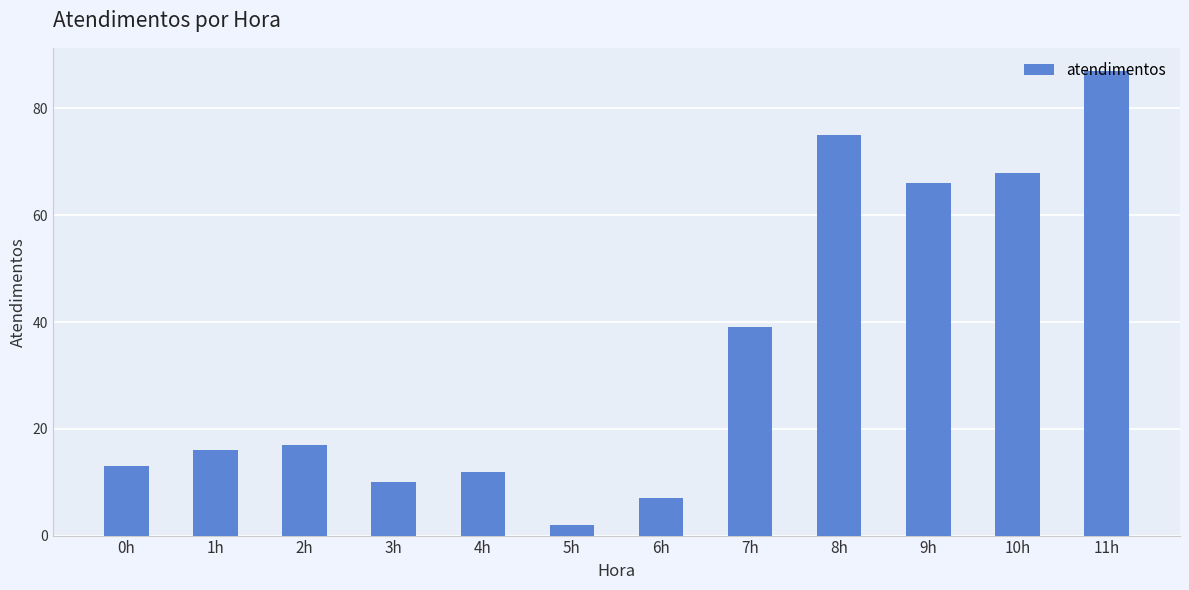

What is the label of the 7th bar from the right?

5h